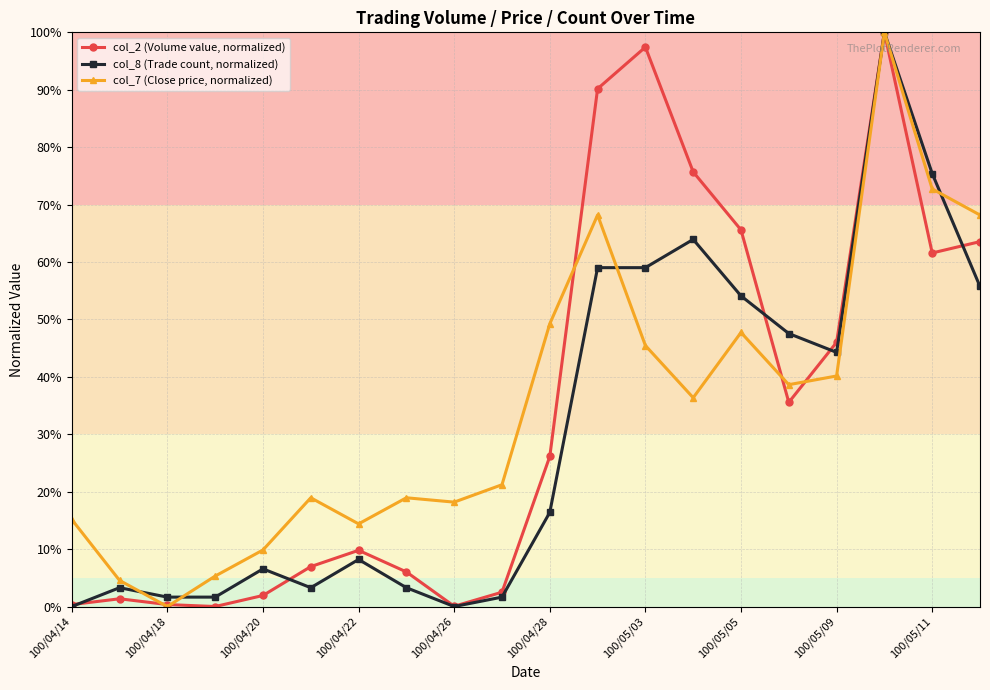

What are all the series names shown in the legend?

col_2 (Volume value, normalized), col_8 (Trade count, normalized), col_7 (Close price, normalized)